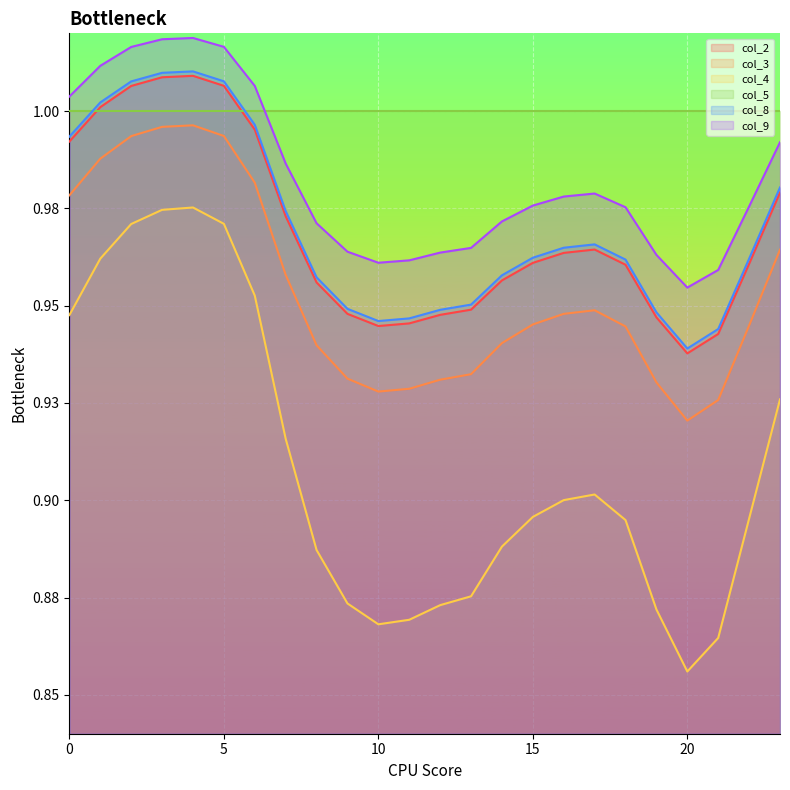

Is the value of col_2 at 11 greater than the value of col_8 at 16?

No